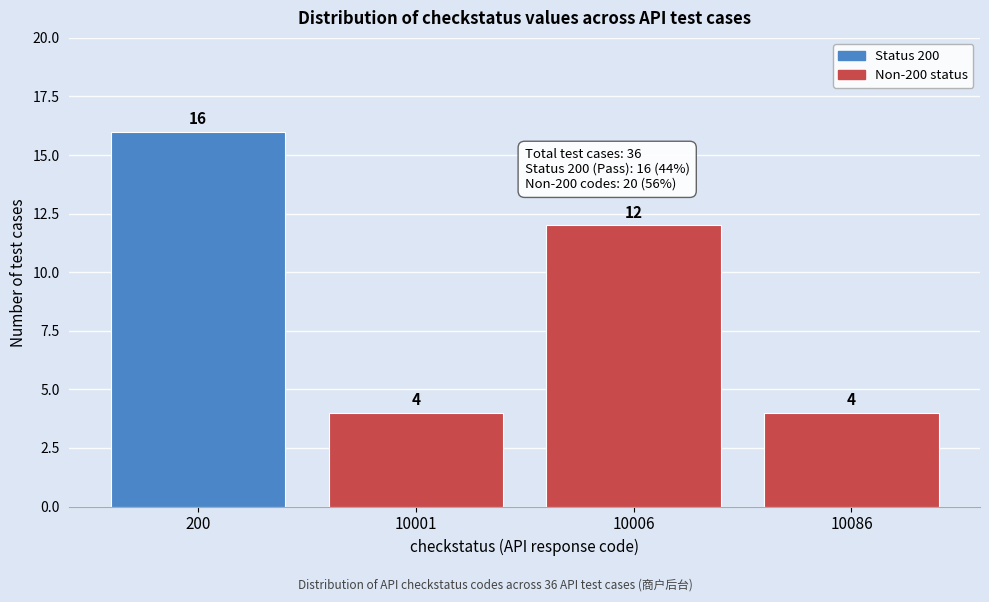

Reading left to right, transcribe all the data shown in this chart.

200=16	10001=4	10006=12	10086=4